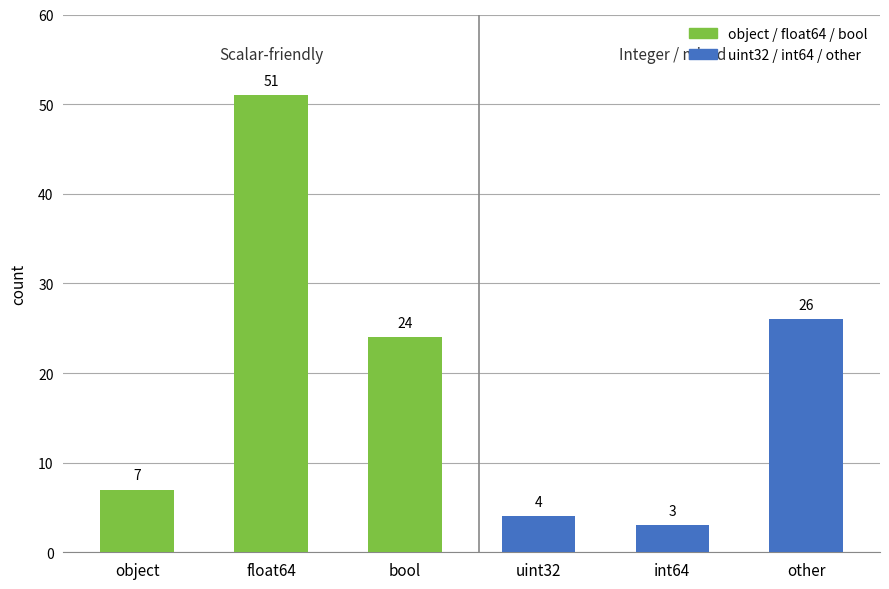

What is the smallest value displayed?

3